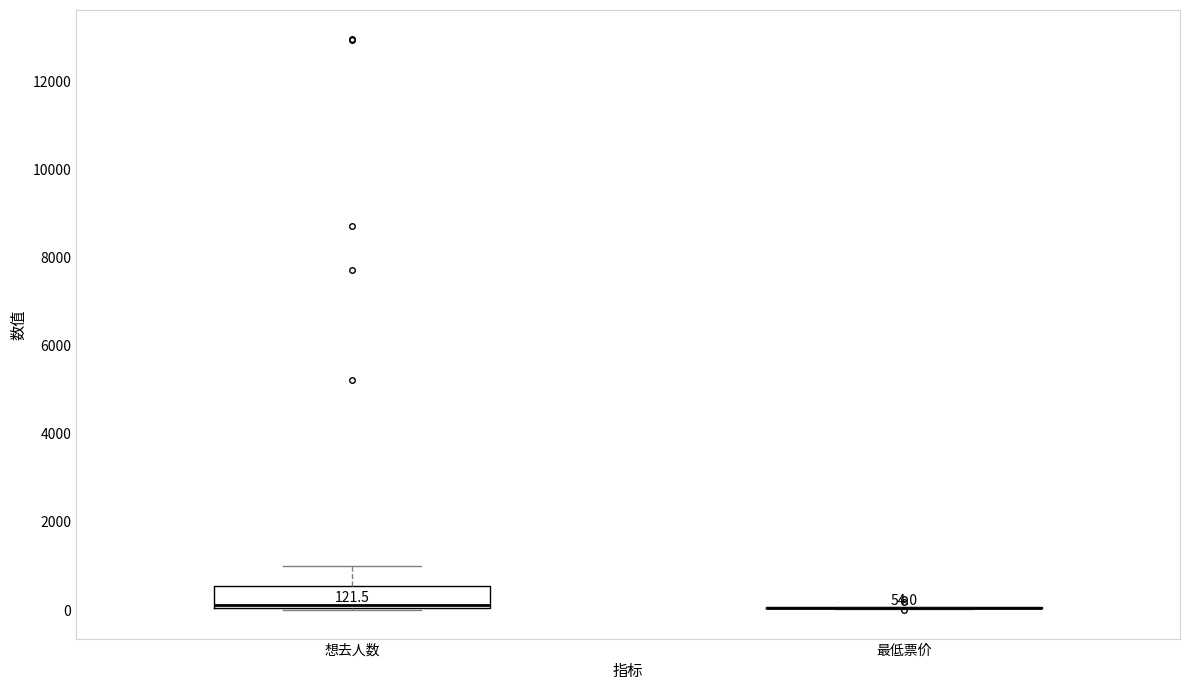

Which box is the tallest, from its lower edge to its upper edge?

想去人数